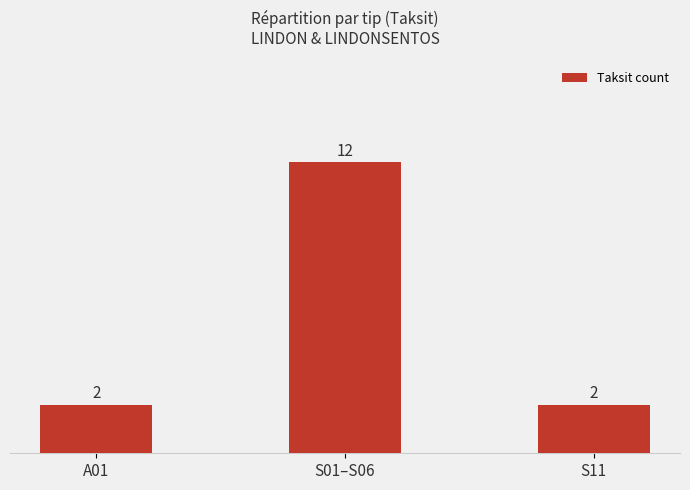

What position from the left is A01?

1